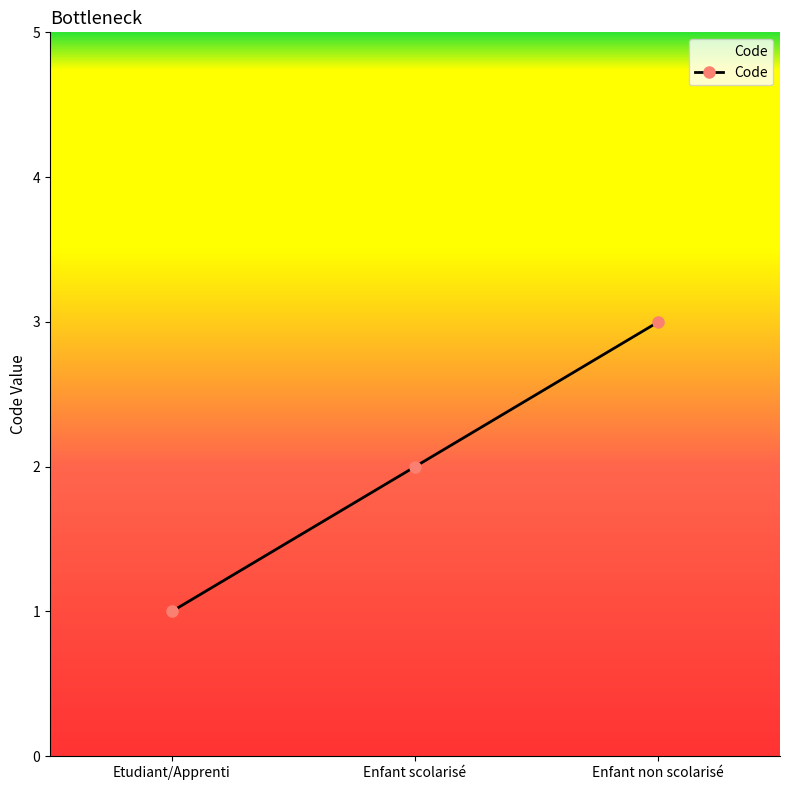

Read the value at Enfant non scolarisé.

3